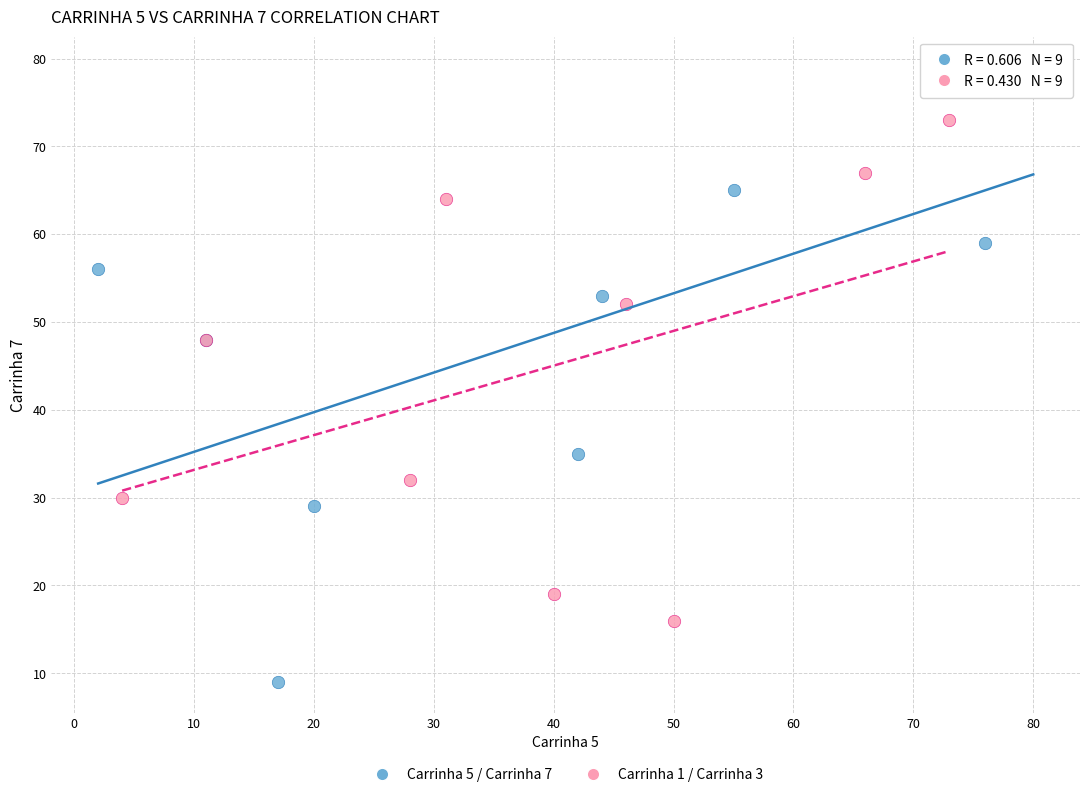

Which series contains the highest Y value?

Carrinha 5 / Carrinha 7